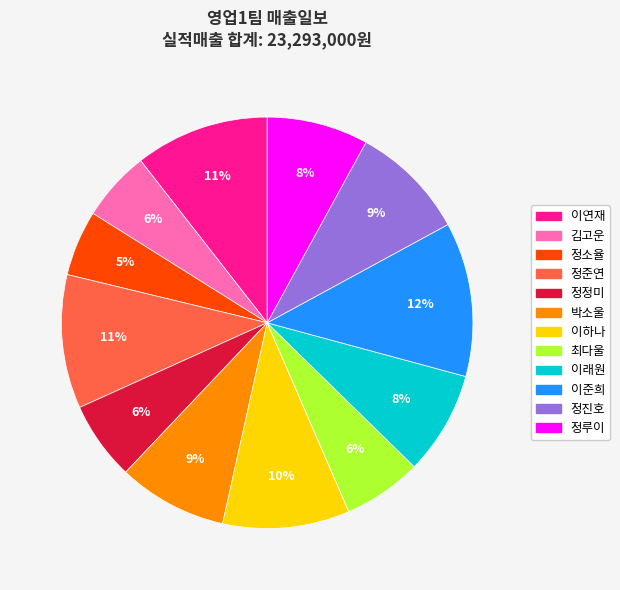

The 이하나 slice represents 21% of the pie. True or false?

False